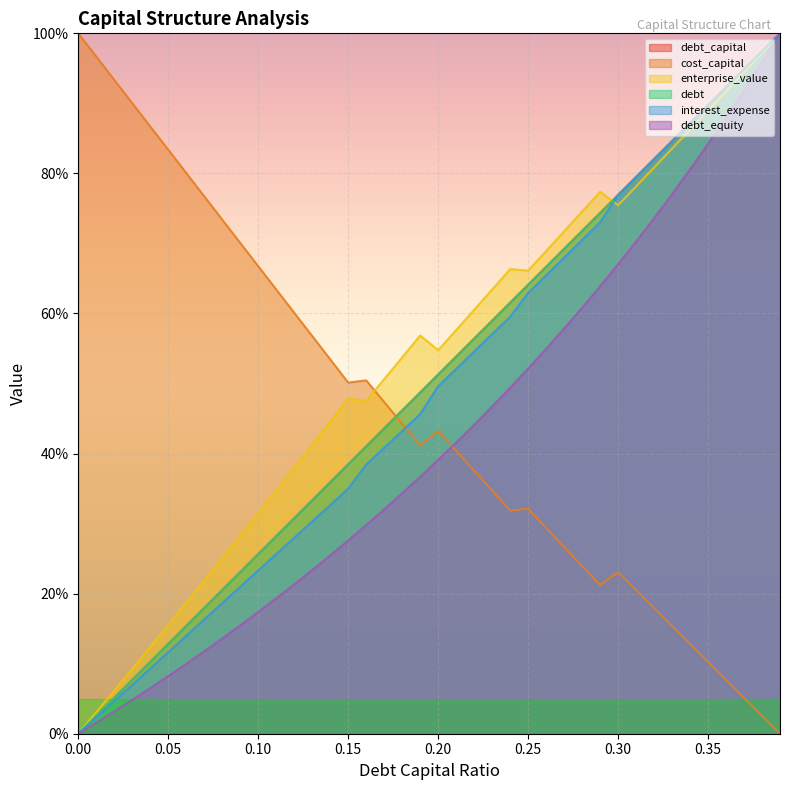

At how many categories does at least one series exceed 26?

40